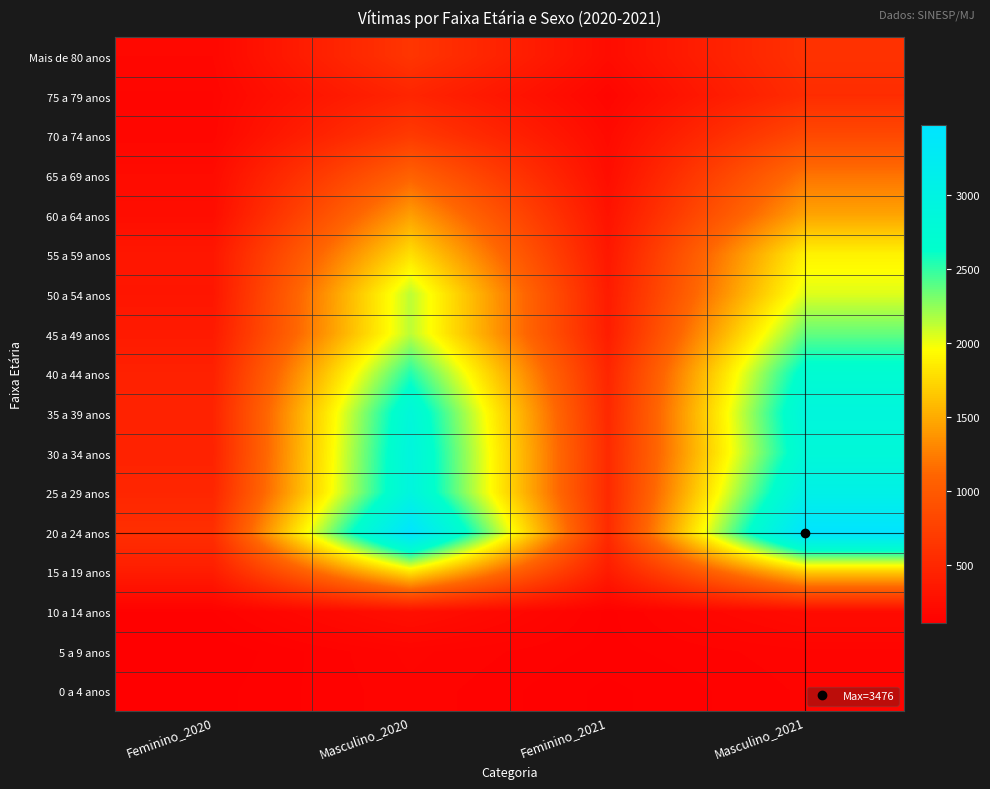

List the series in order of their peak value, lowest first.

0 a 4 anos, 5 a 9 anos, 10 a 14 anos, 75 a 79 anos, Mais de 80 anos, 70 a 74 anos, 65 a 69 anos, 60 a 64 anos, 15 a 19 anos, 55 a 59 anos, 50 a 54 anos, 45 a 49 anos, 40 a 44 anos, 35 a 39 anos, 30 a 34 anos, 25 a 29 anos, 20 a 24 anos